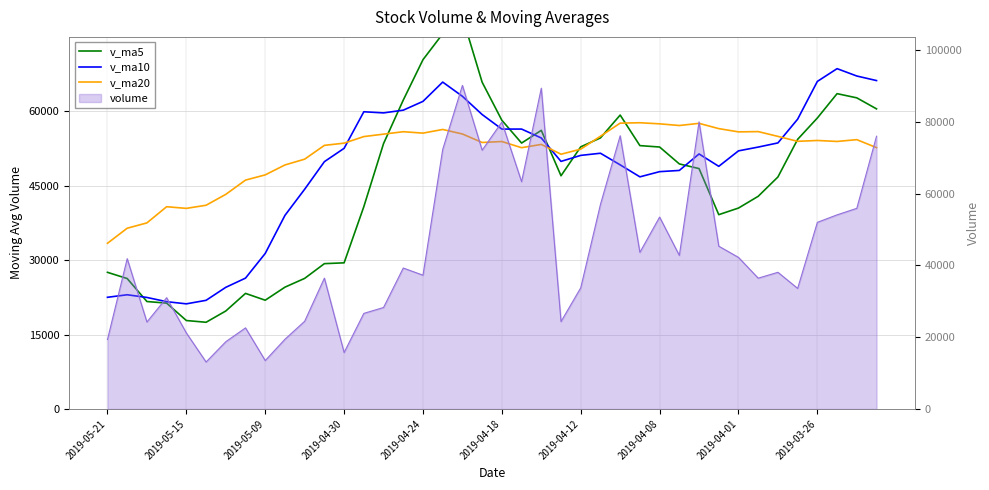

How many values in the v_ma20 series exceed 53910?

20